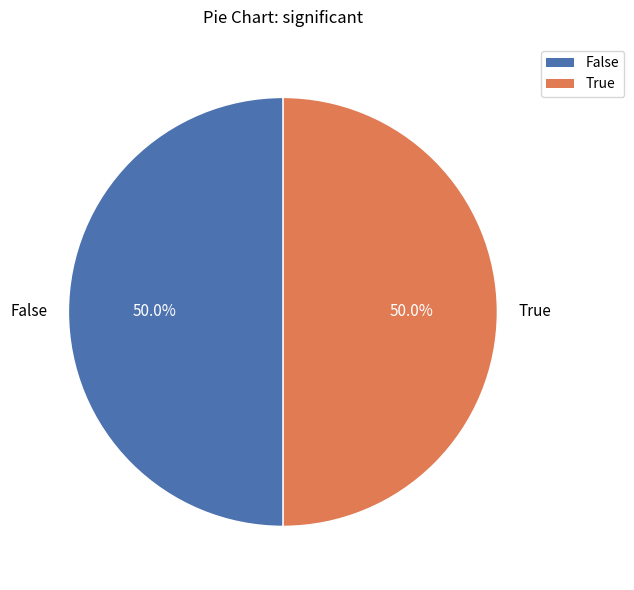

Approximately how many times larger is the value at False compared to True?

1.0